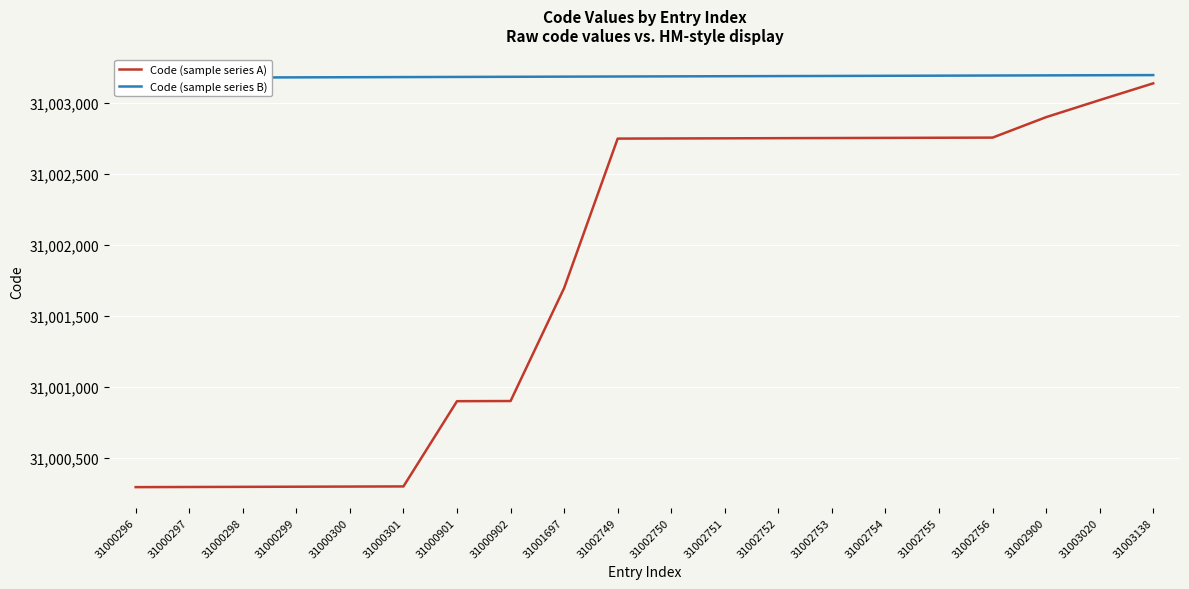

Which category has the highest value across all series?

31003138